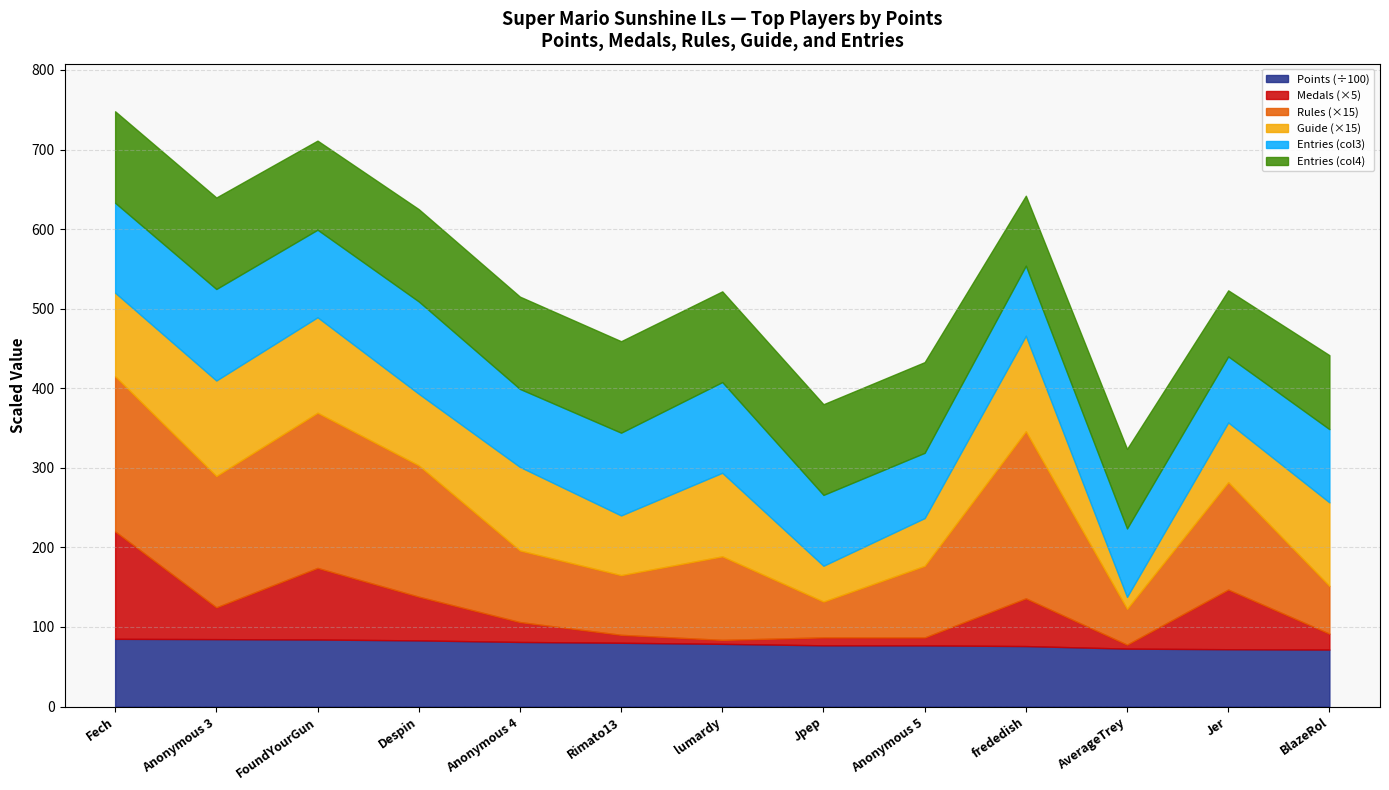

What is the value of the Guide point at the 10th from the left?

8